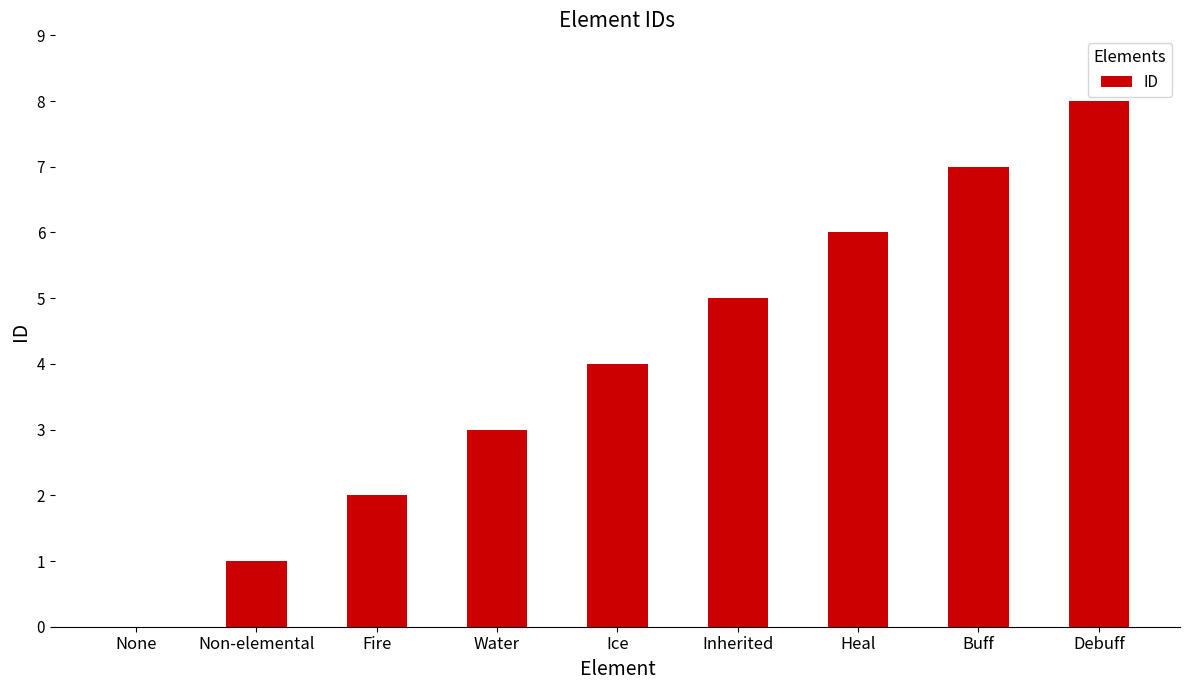

What is the greatest value displayed?

8